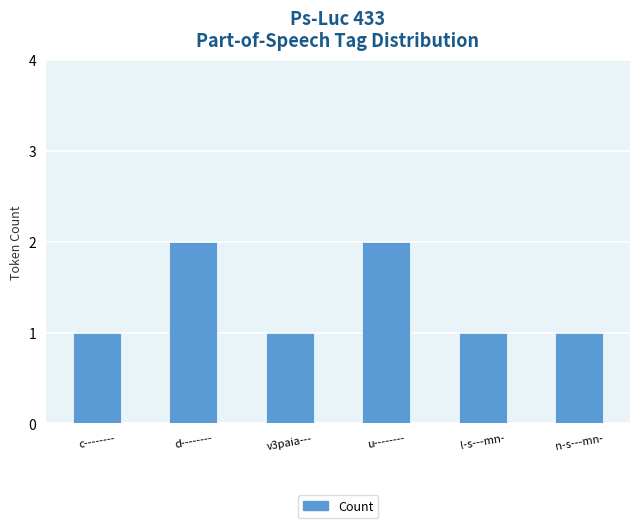

What is the label of the 1st bar from the left?

c--------